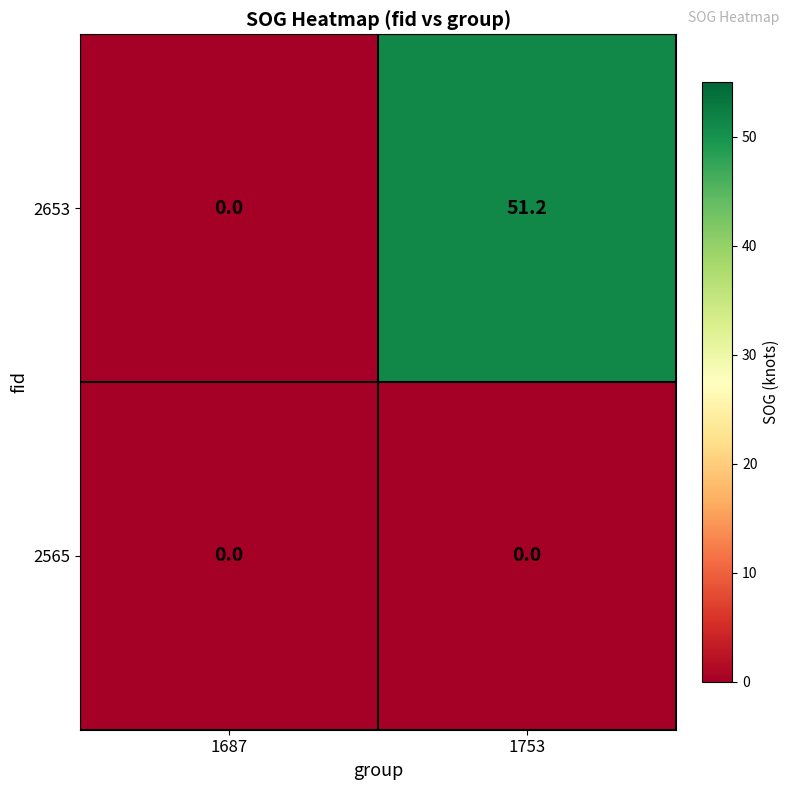

Where does the 2653 series first go above 51?

1753